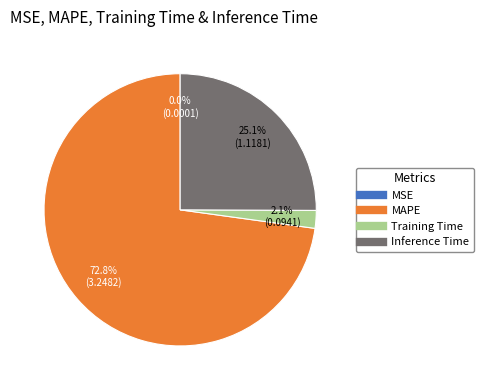

To the nearest percent, what portion does Inference Time represent?

25%